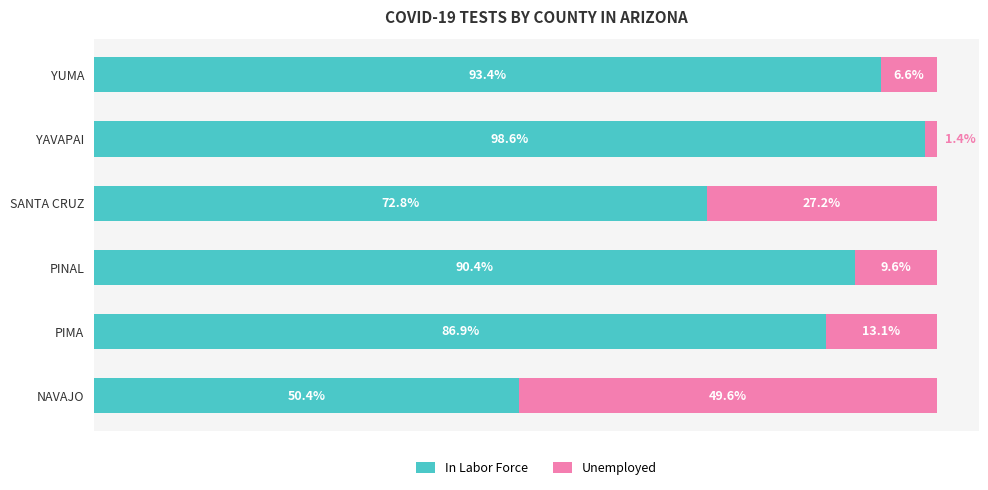

Which category has the highest value in the In Labor Force series?

YAVAPAI